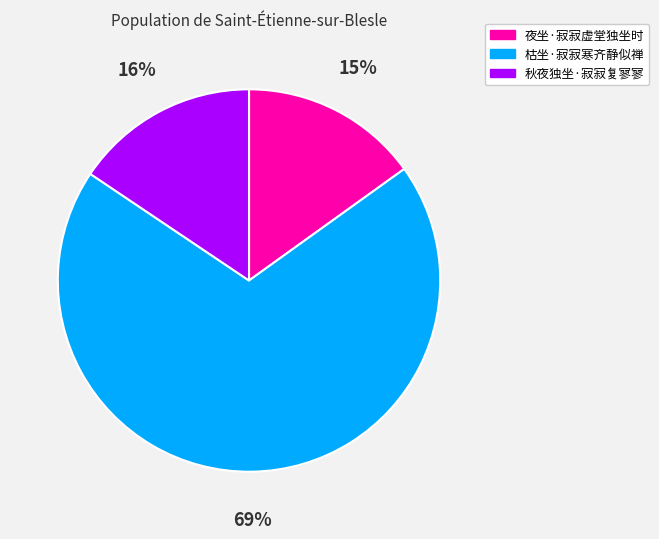

What percentage is the 秋夜独坐·寂寂复寥寥 slice, to the nearest percent?

16%